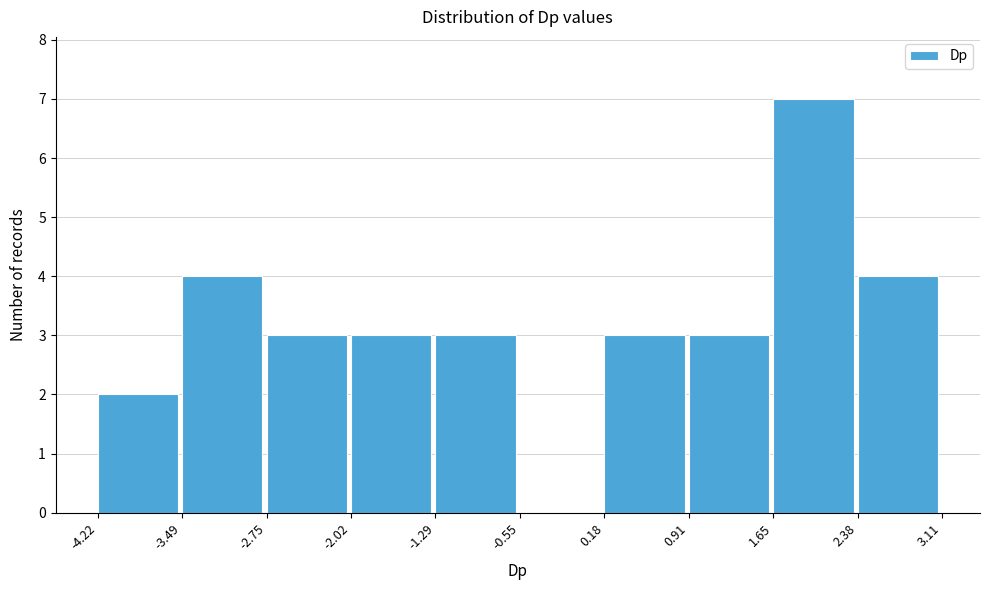

Over which range of the x-axis is the bar tallest?

1.65 to 2.38